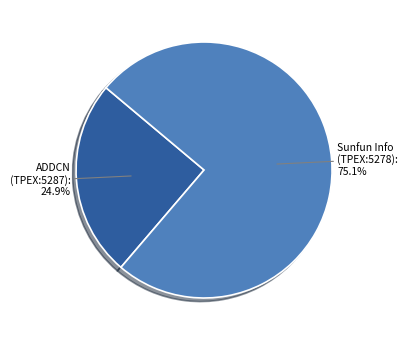

Rank the categories by value from highest to lowest.

Sunfun Info (TPEX:5278), ADDCN (TPEX:5287)